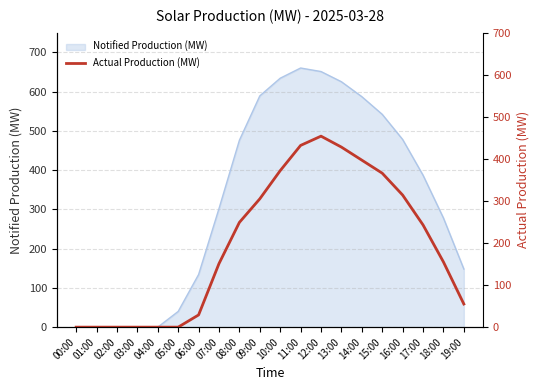

Which has a higher value, 17:00 or 00:00?

17:00